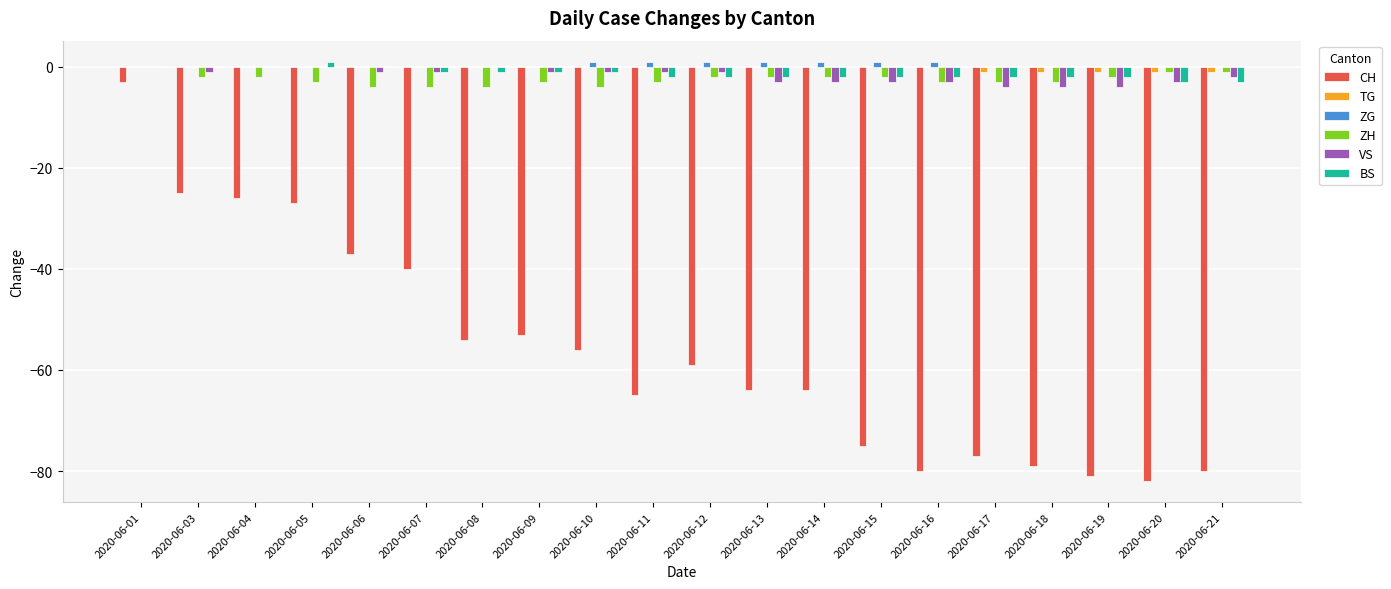

What is the average value of the BS series?

-1